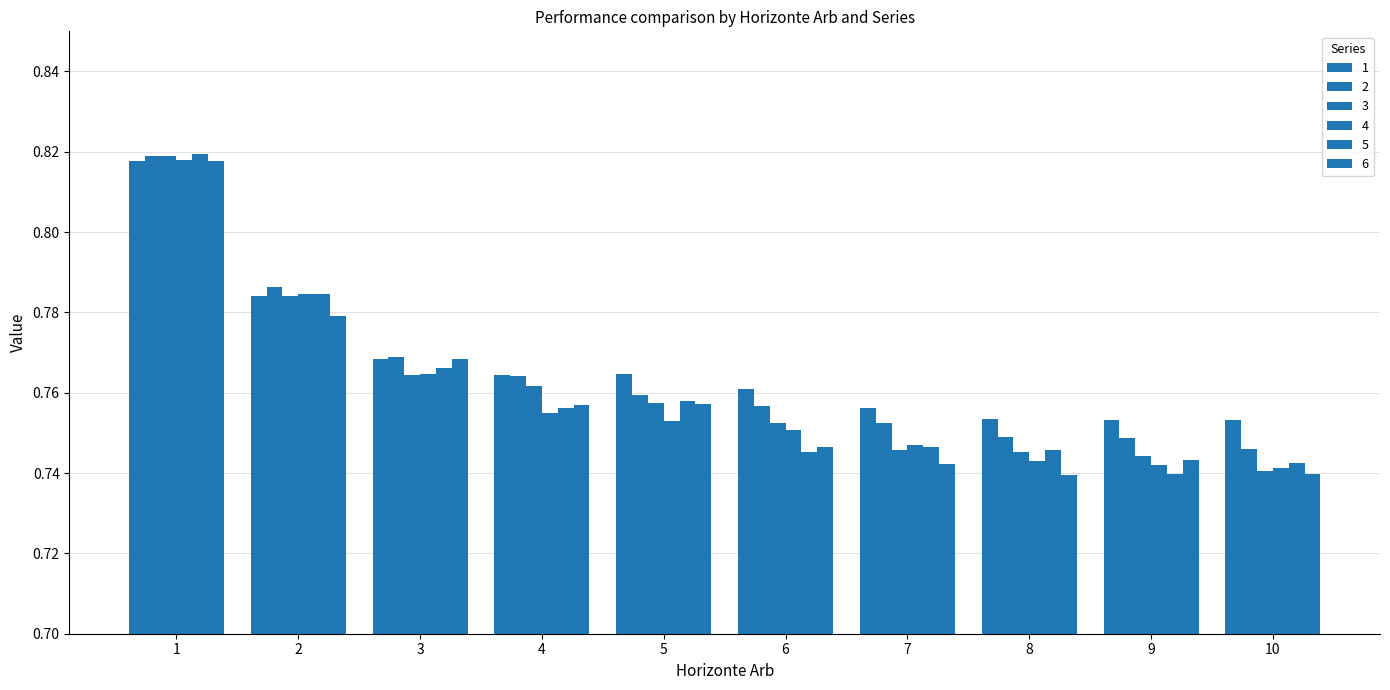

At 10, list the series in order from largest to smallest.

1, 2, 5, 4, 3, 6